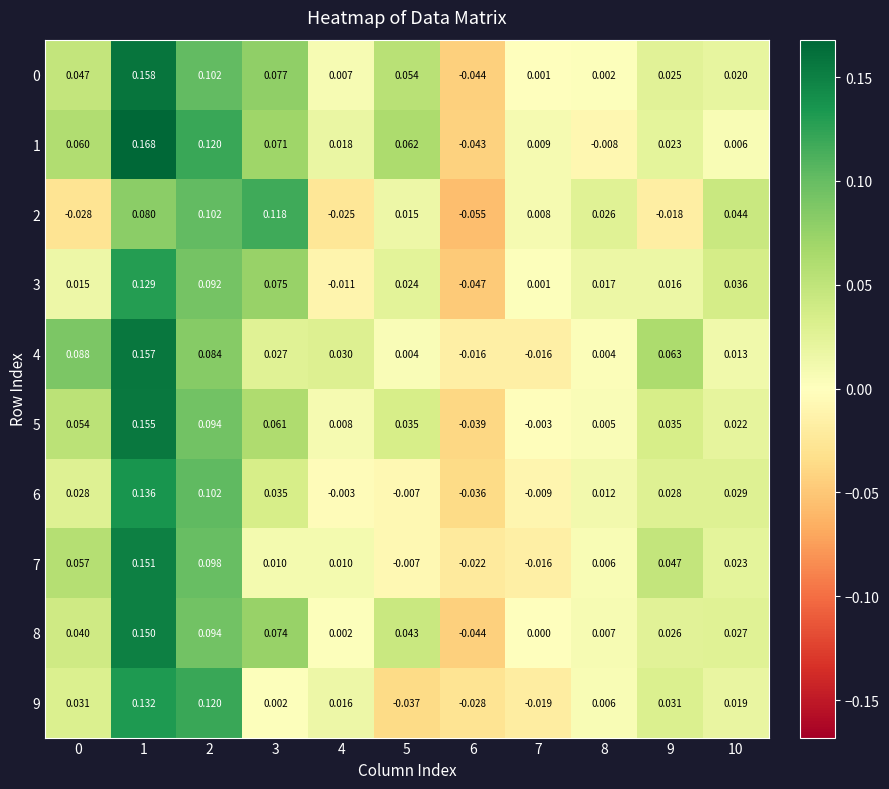

Is the value of 6 at 5 greater than the value of 0 at 9?

No